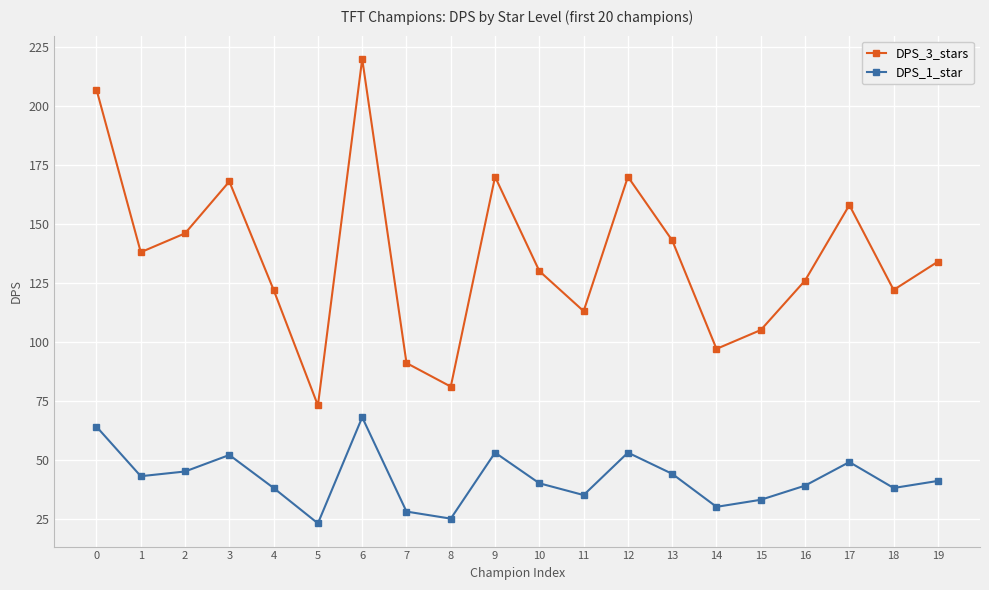

Is the value of DPS_3_stars at 10 greater than the value of DPS_1_star at 0?

Yes